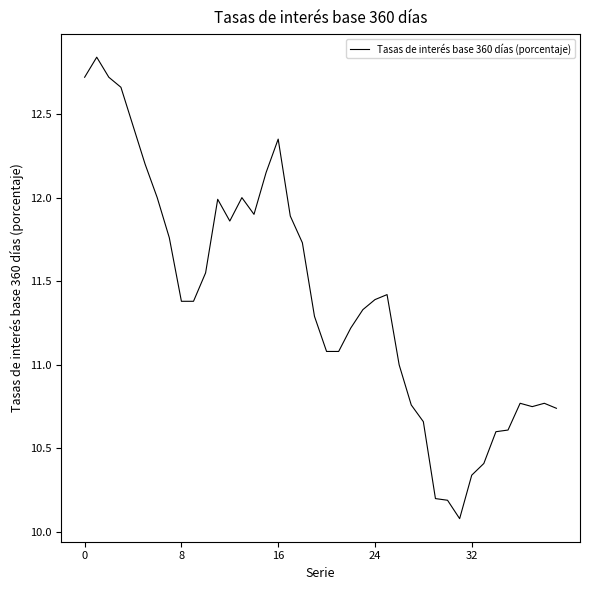

What is the minimum value shown in the chart?

10.1